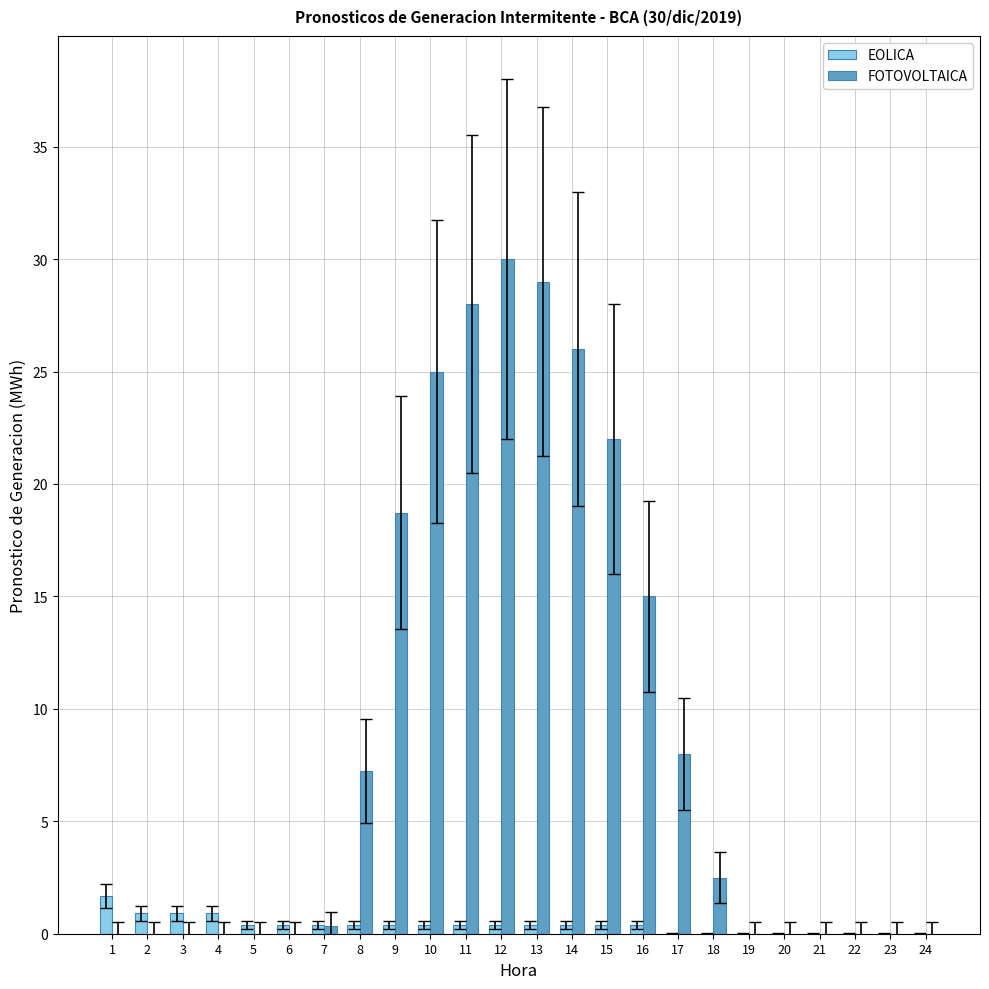

How many groups of bars are there?

24